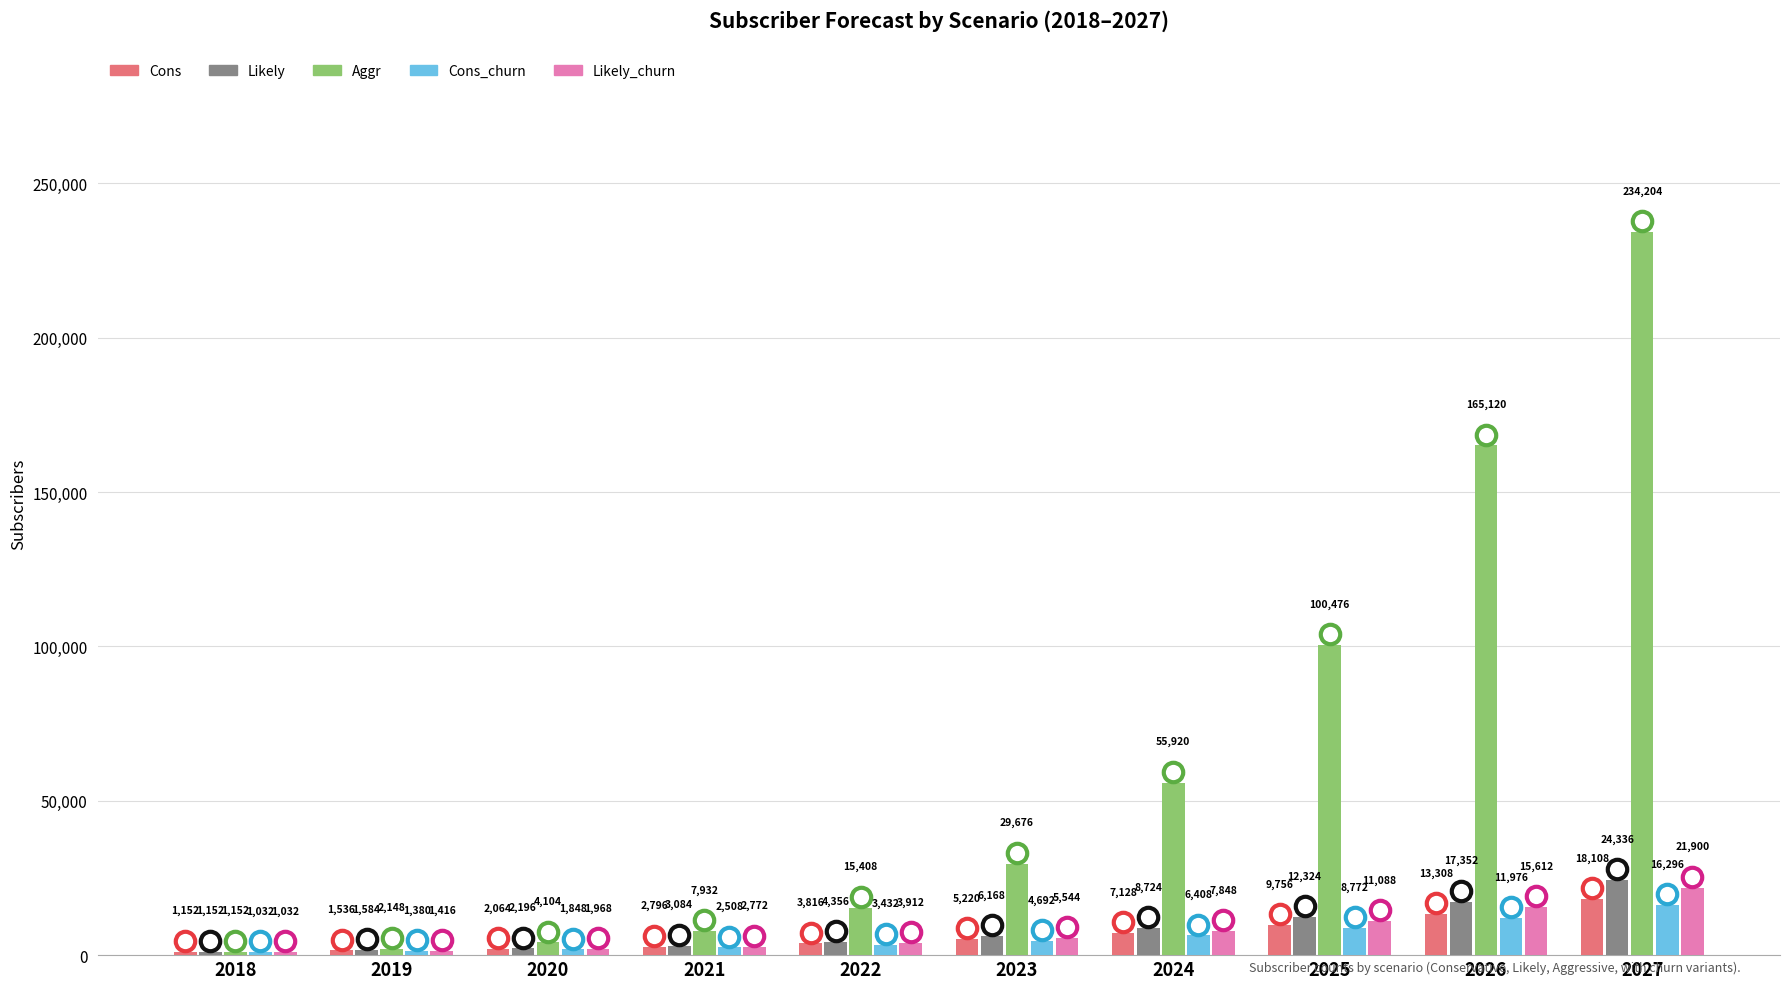

How many data points does each series have?

10